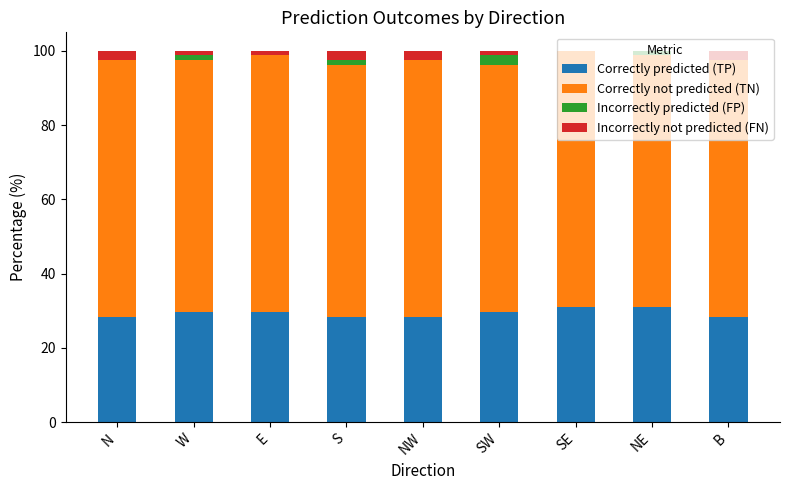

Are the bars grouped side by side (vs. stacked)?

No